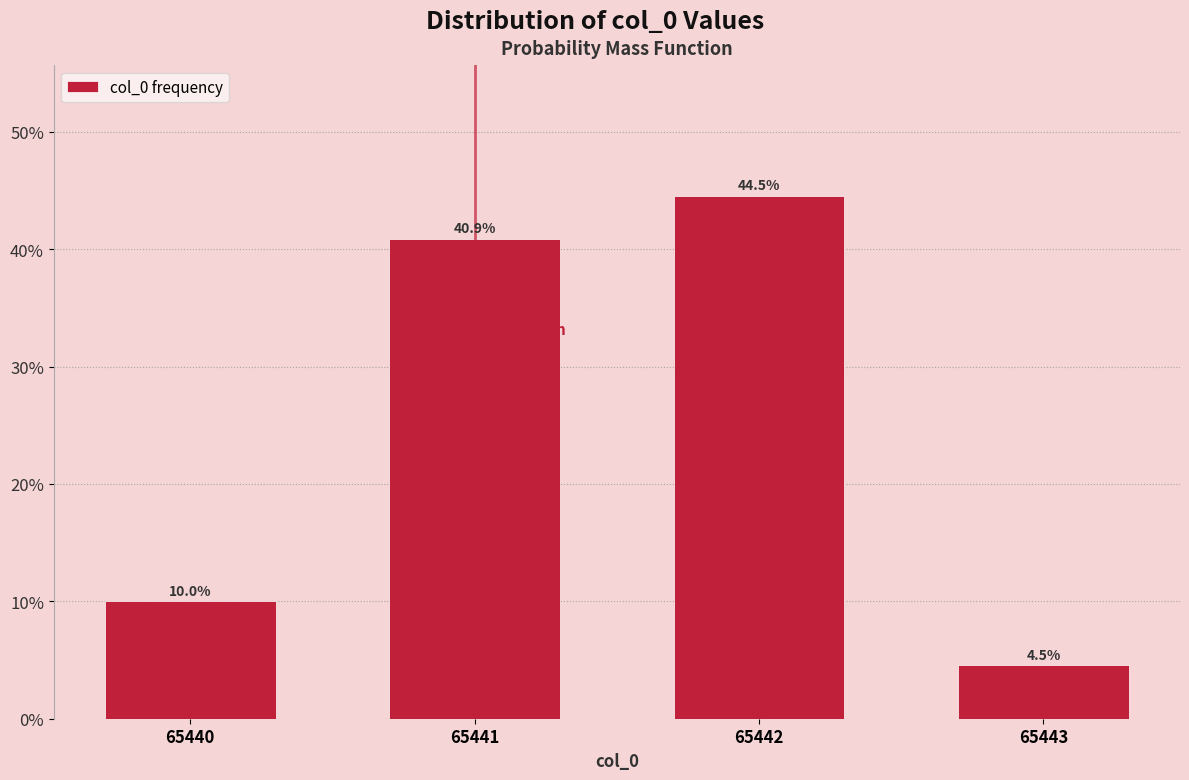

Reading left to right, what are all the values shown in this chart?

10.0	40.9	44.5	4.5